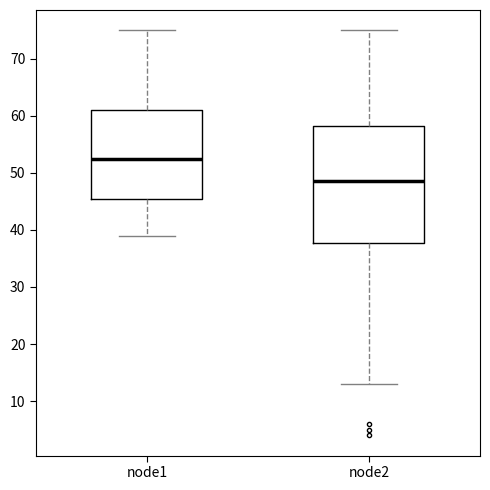

Which box is the tallest, from its lower edge to its upper edge?

node2